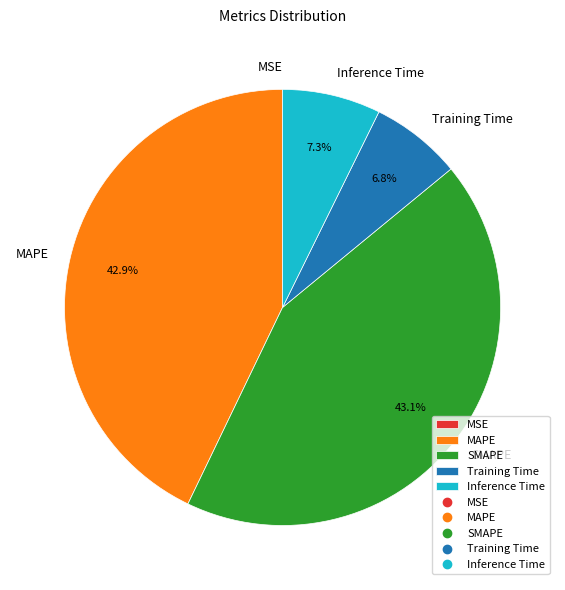

What is the ratio of the value at MAPE to the value at SMAPE?

1.0